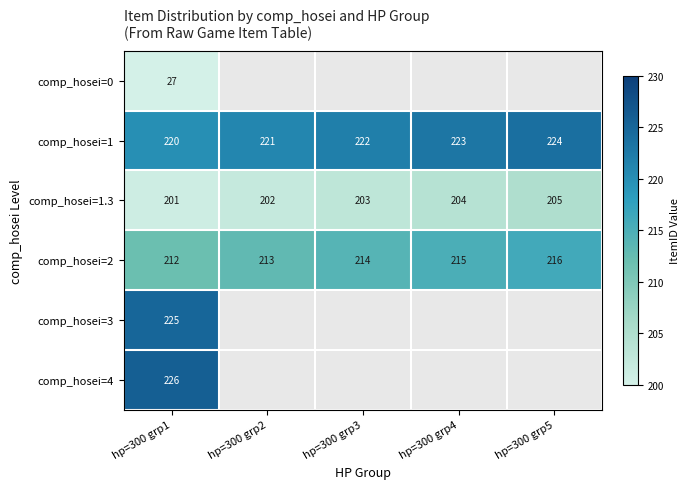

What is the sum of all comp_hosei=1 values?

1110